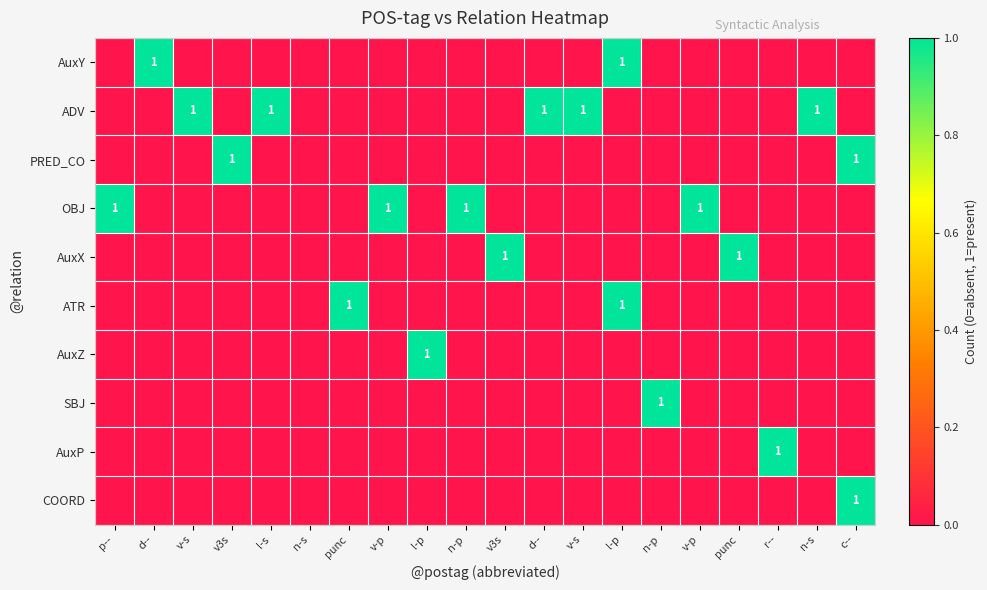

Where is AuxY nearest to the value 0?

p--